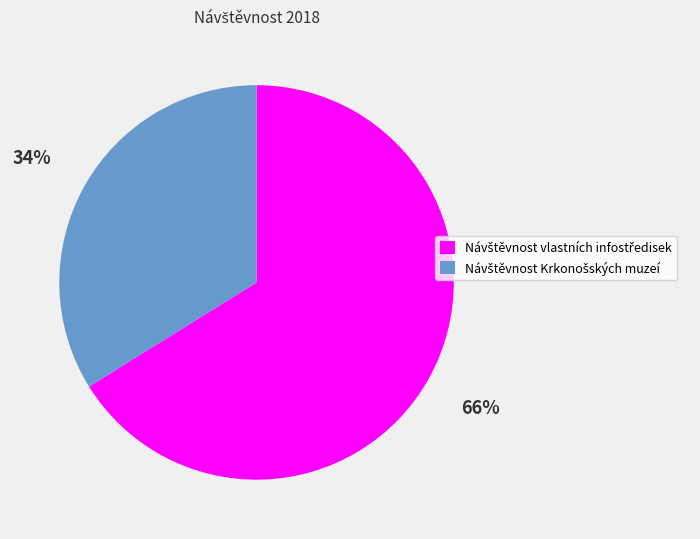

Does any single category account for the majority?

Yes